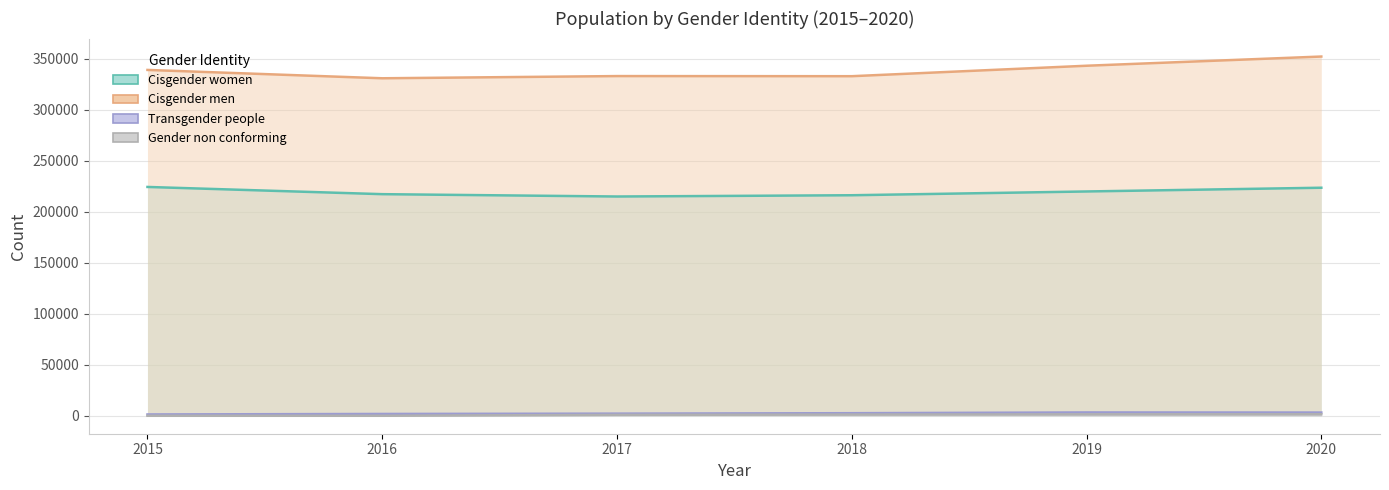

How many lines are shown in the chart?

4